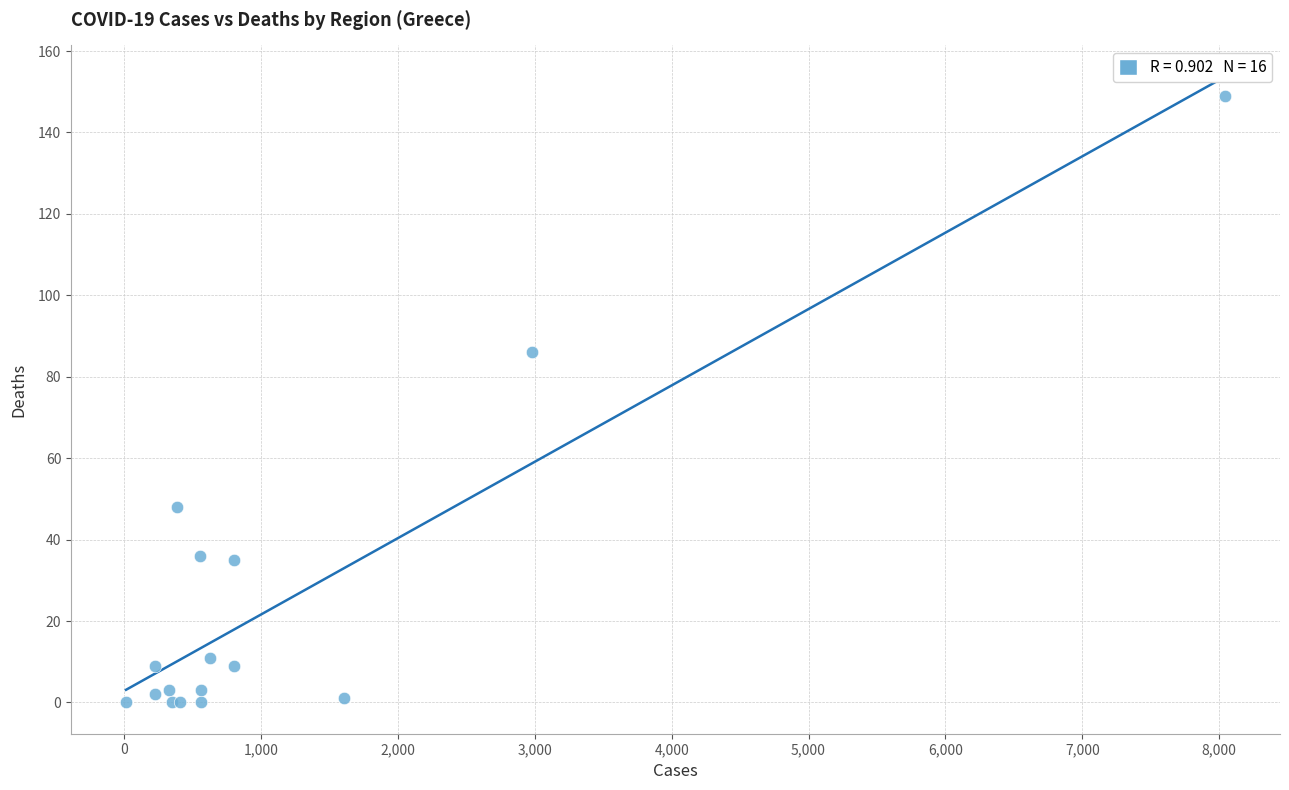

What Y value in the scatter plot is closest to 74?

86